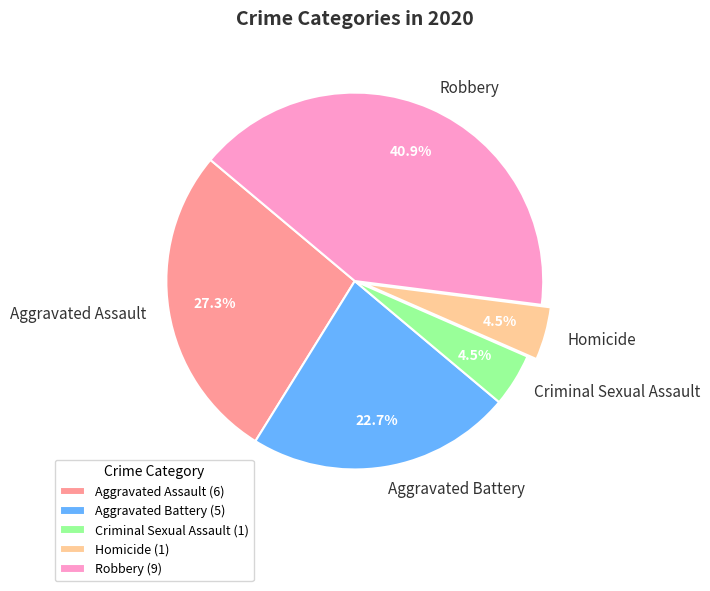

Count the number of slices in the pie.

5